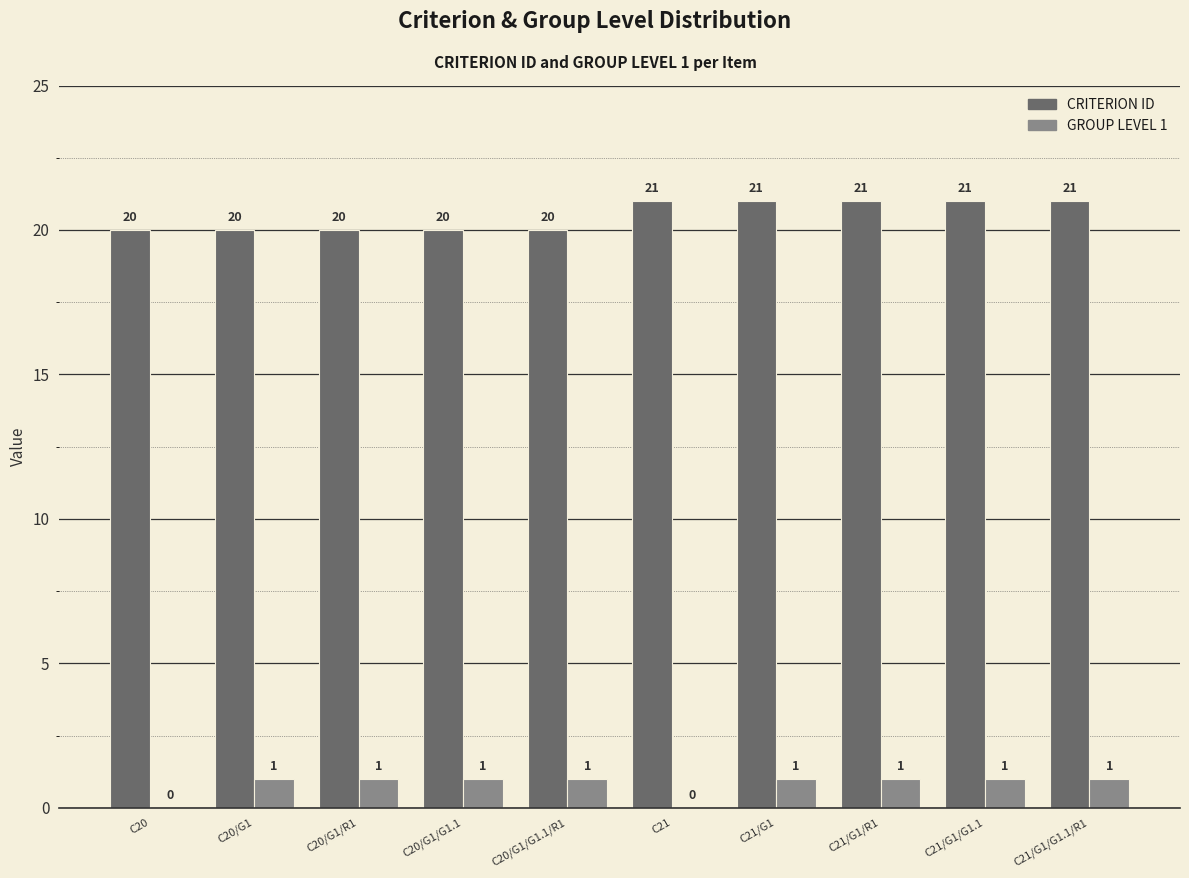

What is the sum of the CRITERION ID values at C20/G1/G1.1 and C21/G1?

41